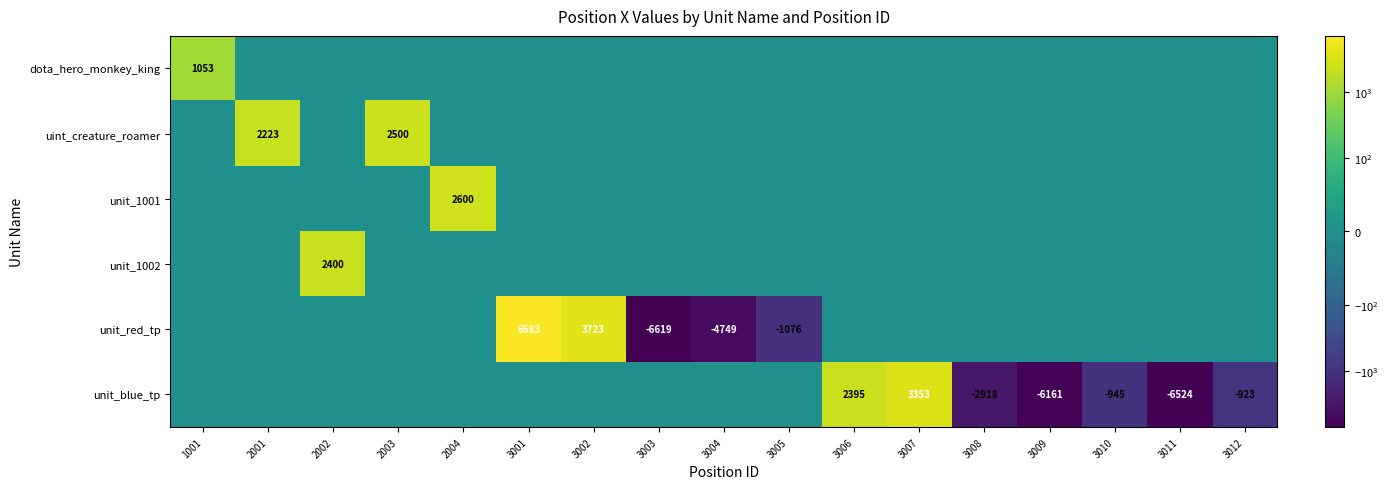

Is it true that unit_blue_tp equals 3353 at 3007?

True